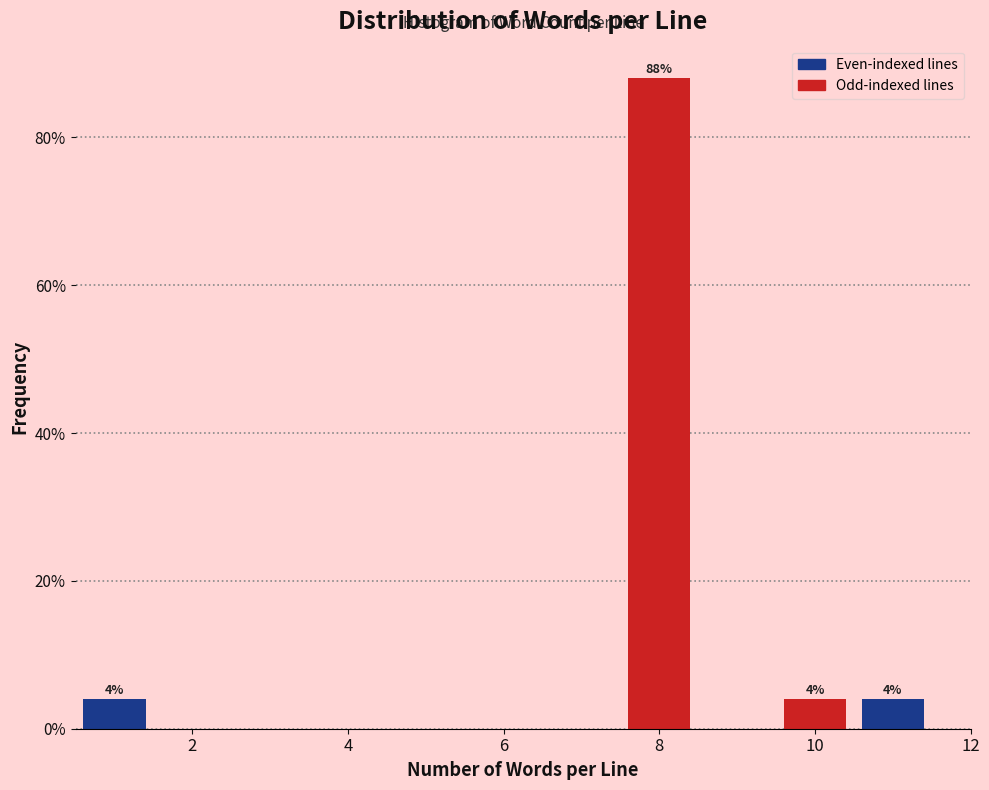

Which range on the x-axis has the tallest bar?

7.5 to 8.5